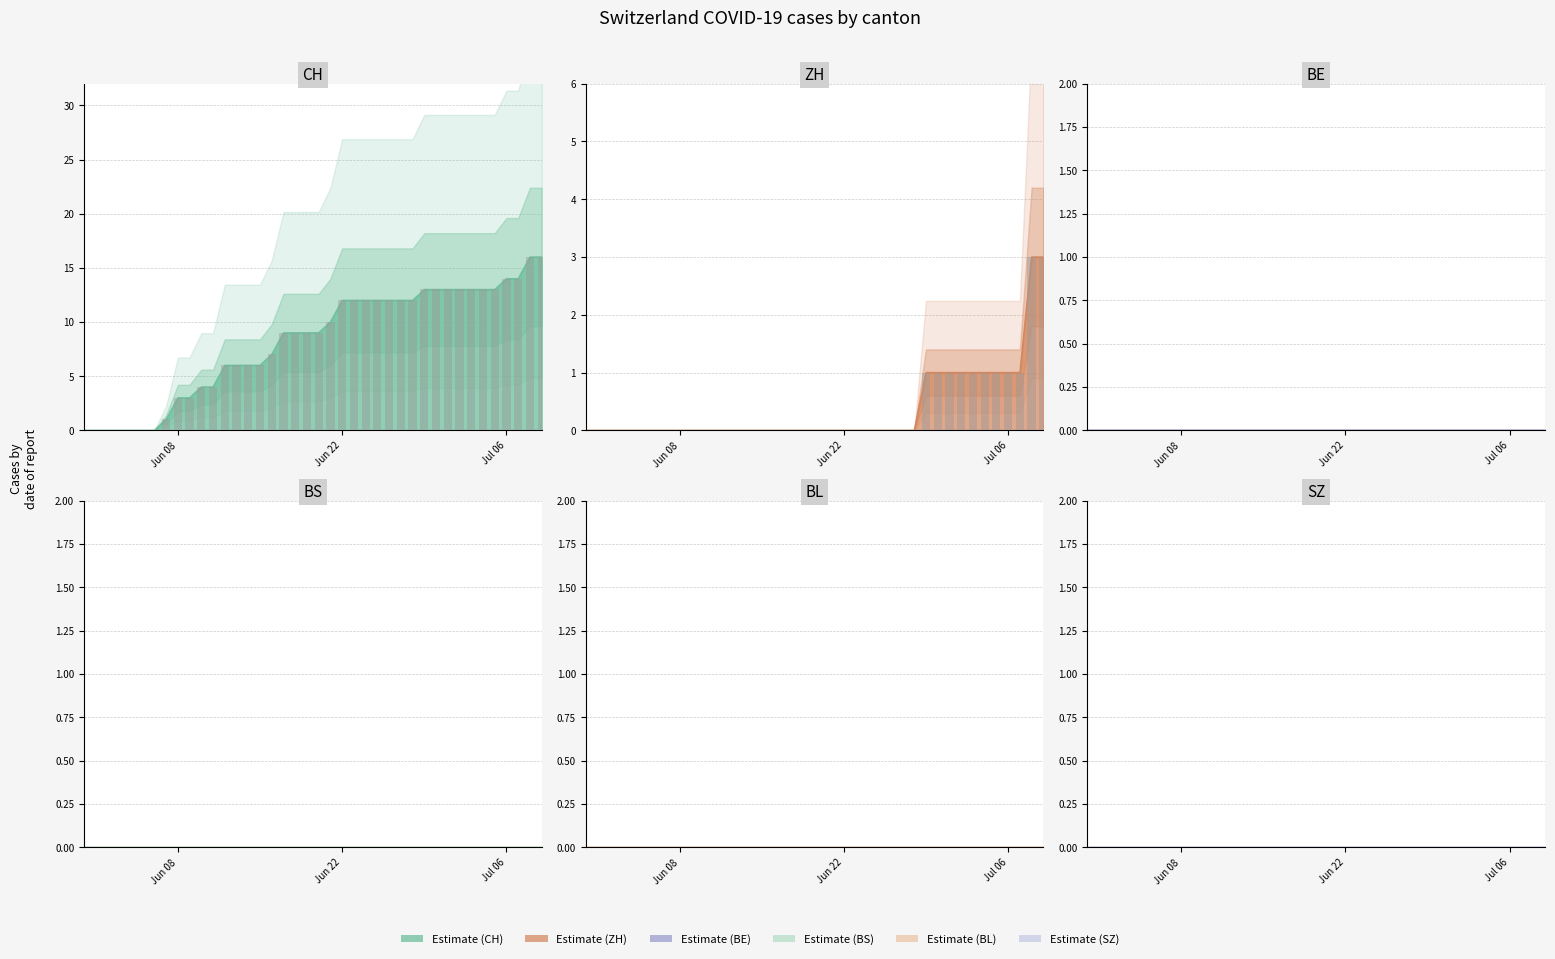

Reading right to left, transcribe all the data shown in this chart.

CH: 16	16	14	14	13	13	13	13	13	13	13	12	12	12	12	12	12	12	10	9	9	9	9	7	6	6	6	6	4	4	3	3	1	0	0	0	0	0	0	0
ZH: 3	3	1	1	1	1	1	1	1	1	1	0	0	0	0	0	0	0	0	0	0	0	0	0	0	0	0	0	0	0	0	0	0	0	0	0	0	0	0	0
BE: 0	0	0	0	0	0	0	0	0	0	0	0	0	0	0	0	0	0	0	0	0	0	0	0	0	0	0	0	0	0	0	0	0	0	0	0	0	0	0	0
BS: 0	0	0	0	0	0	0	0	0	0	0	0	0	0	0	0	0	0	0	0	0	0	0	0	0	0	0	0	0	0	0	0	0	0	0	0	0	0	0	0
BL: 0	0	0	0	0	0	0	0	0	0	0	0	0	0	0	0	0	0	0	0	0	0	0	0	0	0	0	0	0	0	0	0	0	0	0	0	0	0	0	0
SZ: 0	0	0	0	0	0	0	0	0	0	0	0	0	0	0	0	0	0	0	0	0	0	0	0	0	0	0	0	0	0	0	0	0	0	0	0	0	0	0	0